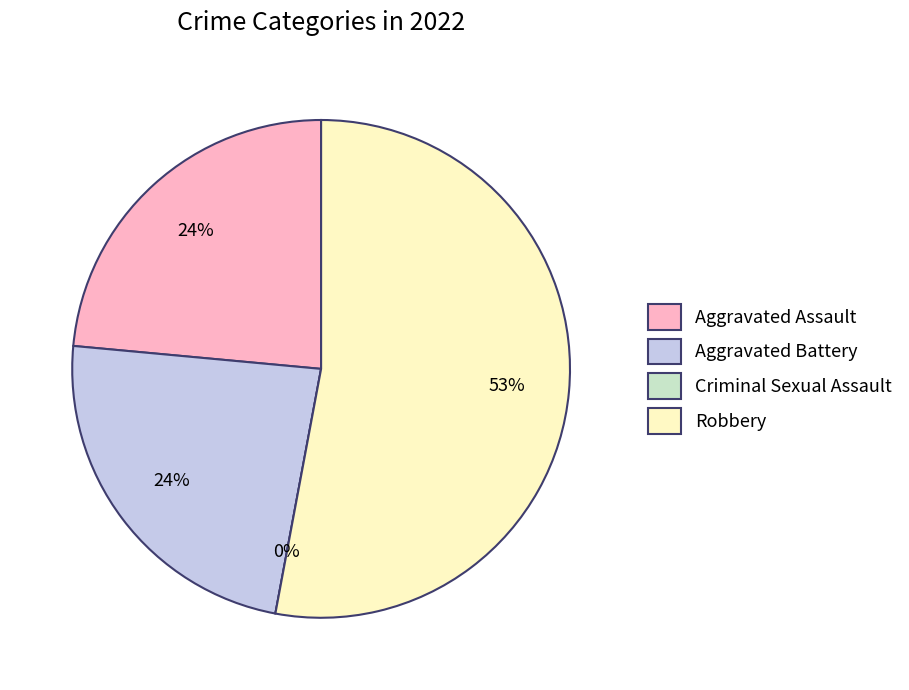

How many slices are in this pie chart?

4